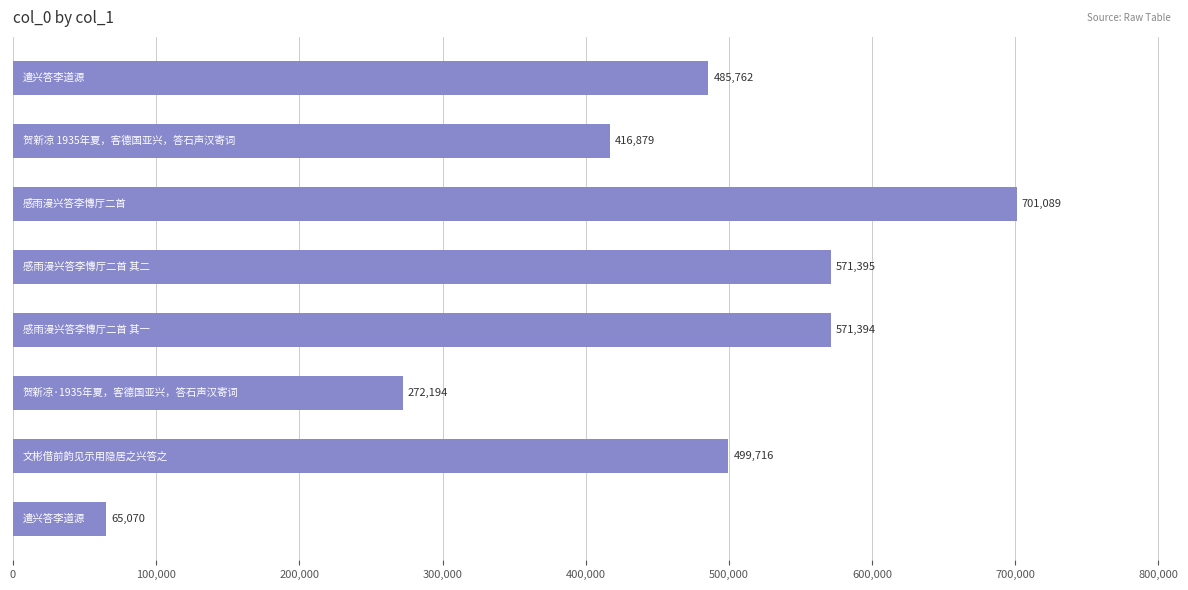

What is the minimum value shown in the chart?

65070